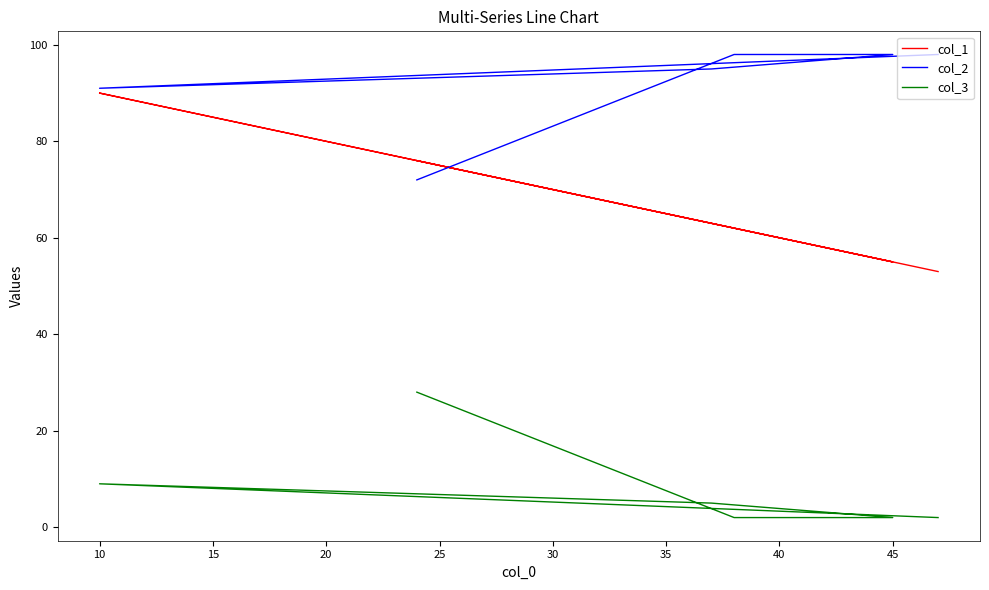

True or false: col_1 has a value of 81 at 5.

False